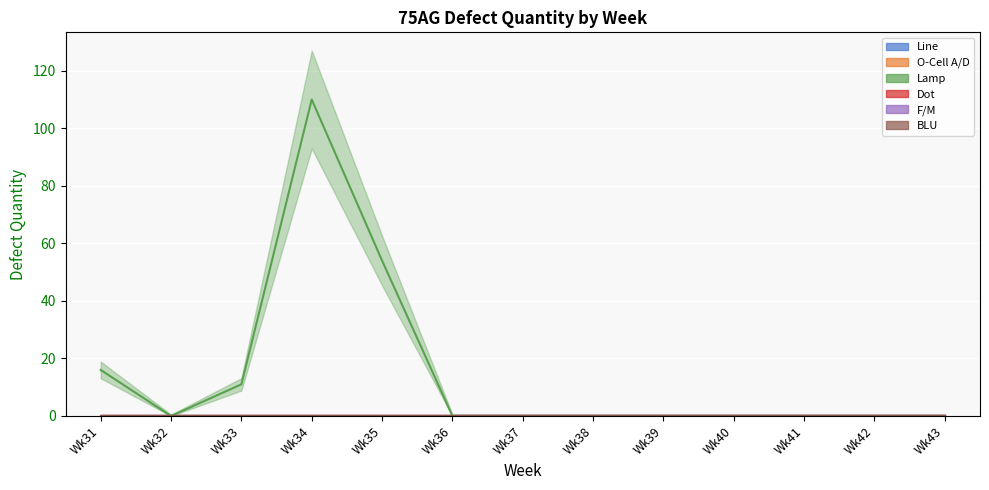

At which category is the sum across all series the highest?

Wk34